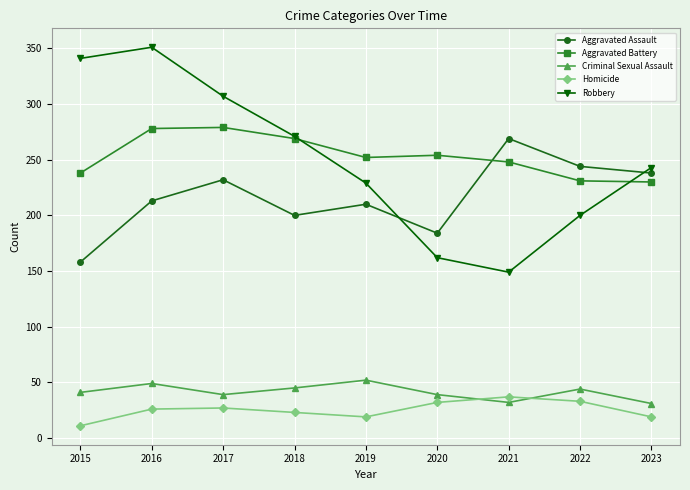

Is the value of Robbery at 2017 greater than the value of Aggravated Assault at 2015?

Yes